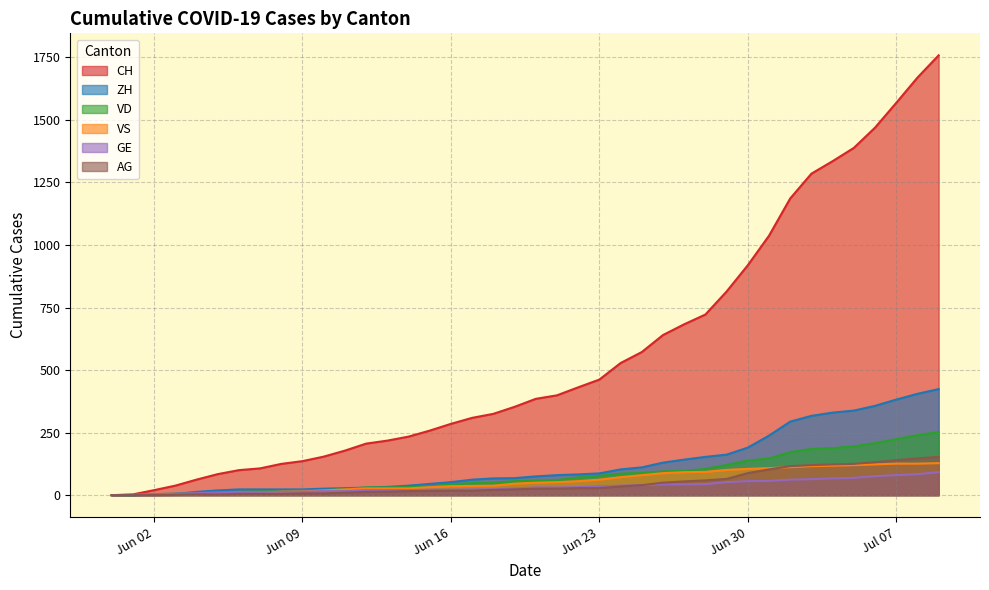

True or false: CH and VD cross at least once.

False